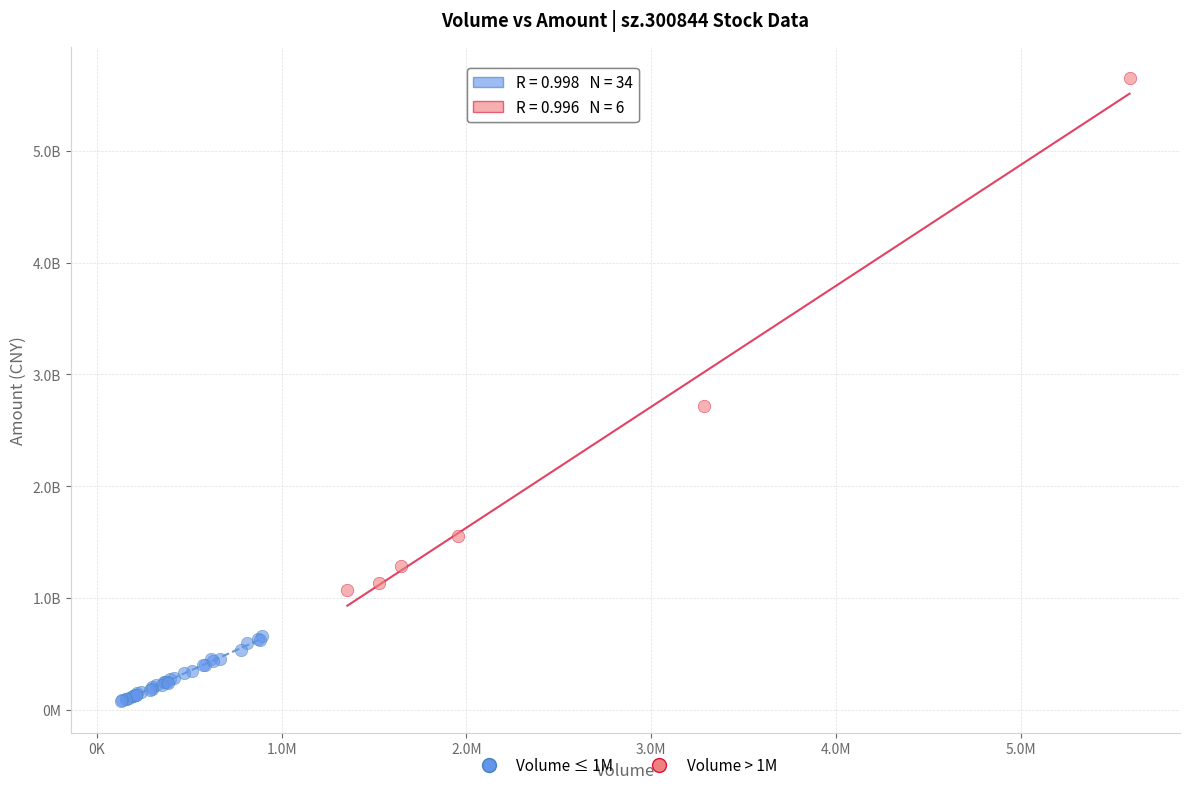

What are all the series names shown in the legend?

Volume ≤ 1M, Volume > 1M